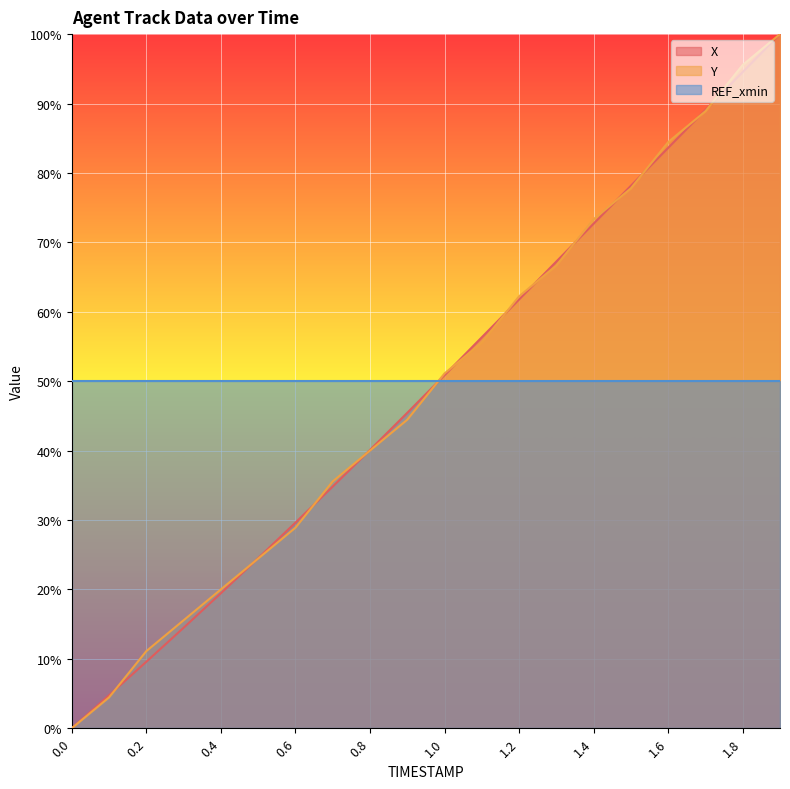

How many lines are shown in the chart?

3